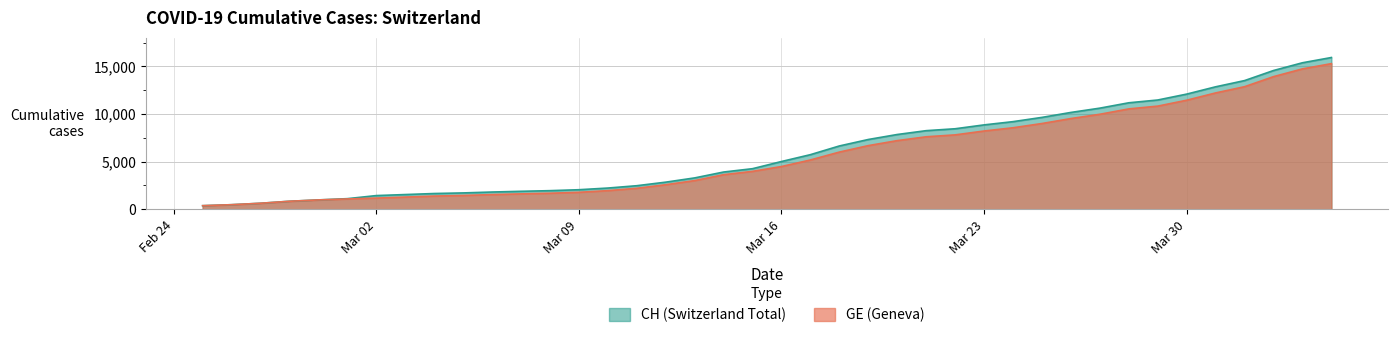

What is the greatest value displayed?

15926